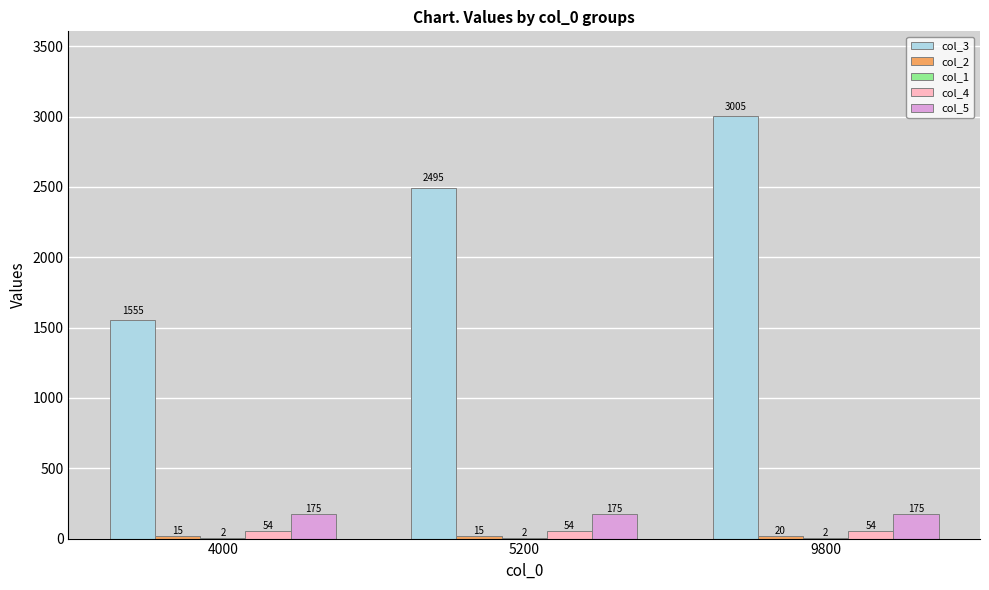

How many col_3 values are between 1555 and 3005?

3